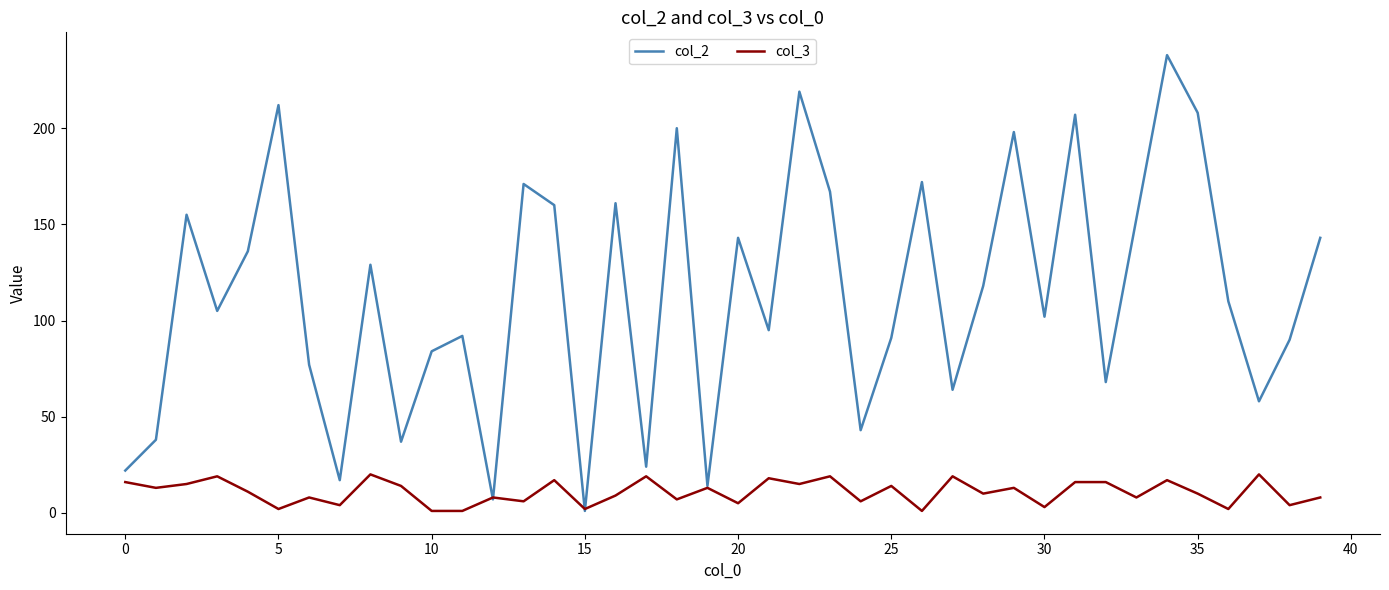

List the series in order of their peak value, highest first.

col_2, col_3